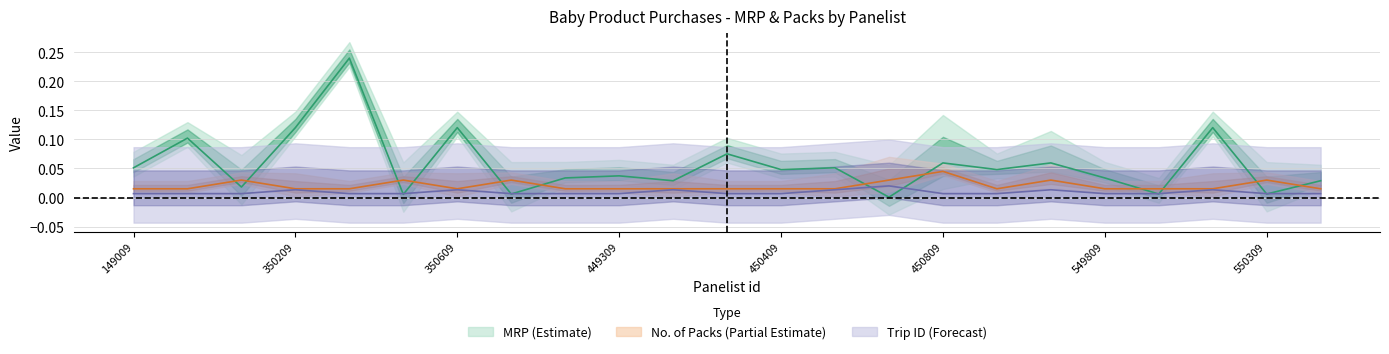

At which label is No_packs closest to 0?

149009